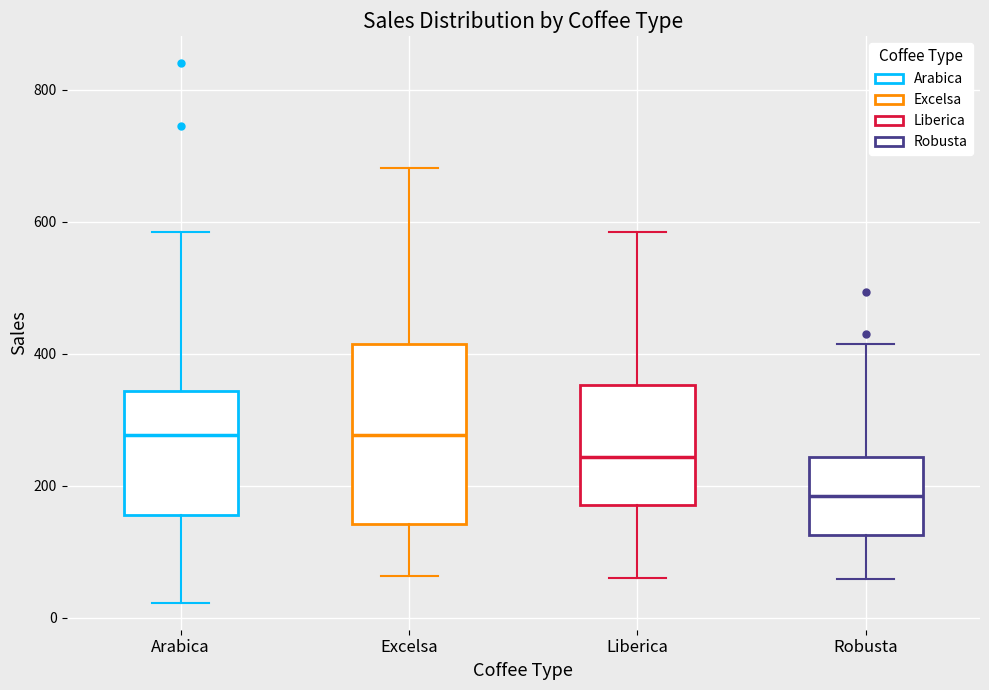

Comparing the boxes themselves (not the whiskers), which one is the tallest?

Excelsa